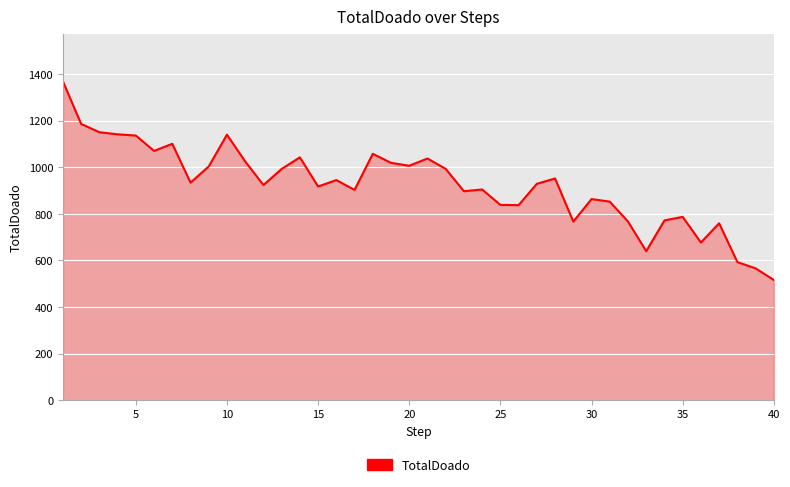

What is the minimum value shown in the chart?

516.3